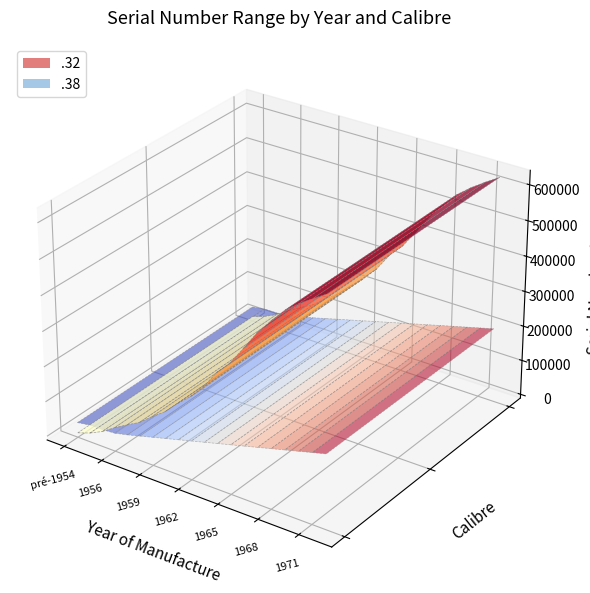

Reading left to right, what are all the values shown in this chart?

.32: pré-1954=2119	1954=14945	1955=32799	1956=57413	1957=78736	1958=99424	1959=129110	1960=156053	1961=192744	1962=225272	1963=265437	1964=317633	1965=356284	1966=408757	1967=462984	1968=506774	1969=547449	1970=577220	1971=602879	1972=626868
.38: pré-1954=31981	1954=37851	1955=38412	1956=41279	1957=50000	1958=60000	1959=70000	1960=80000	1961=90000	1962=100000	1963=110000	1964=120000	1965=130000	1966=140000	1967=150000	1968=160000	1969=170000	1970=180000	1971=190000	1972=200000